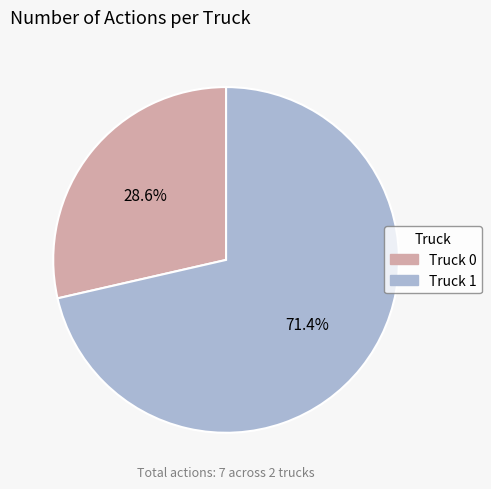

To the nearest percent, what percentage of the pie is Truck 0?

29%